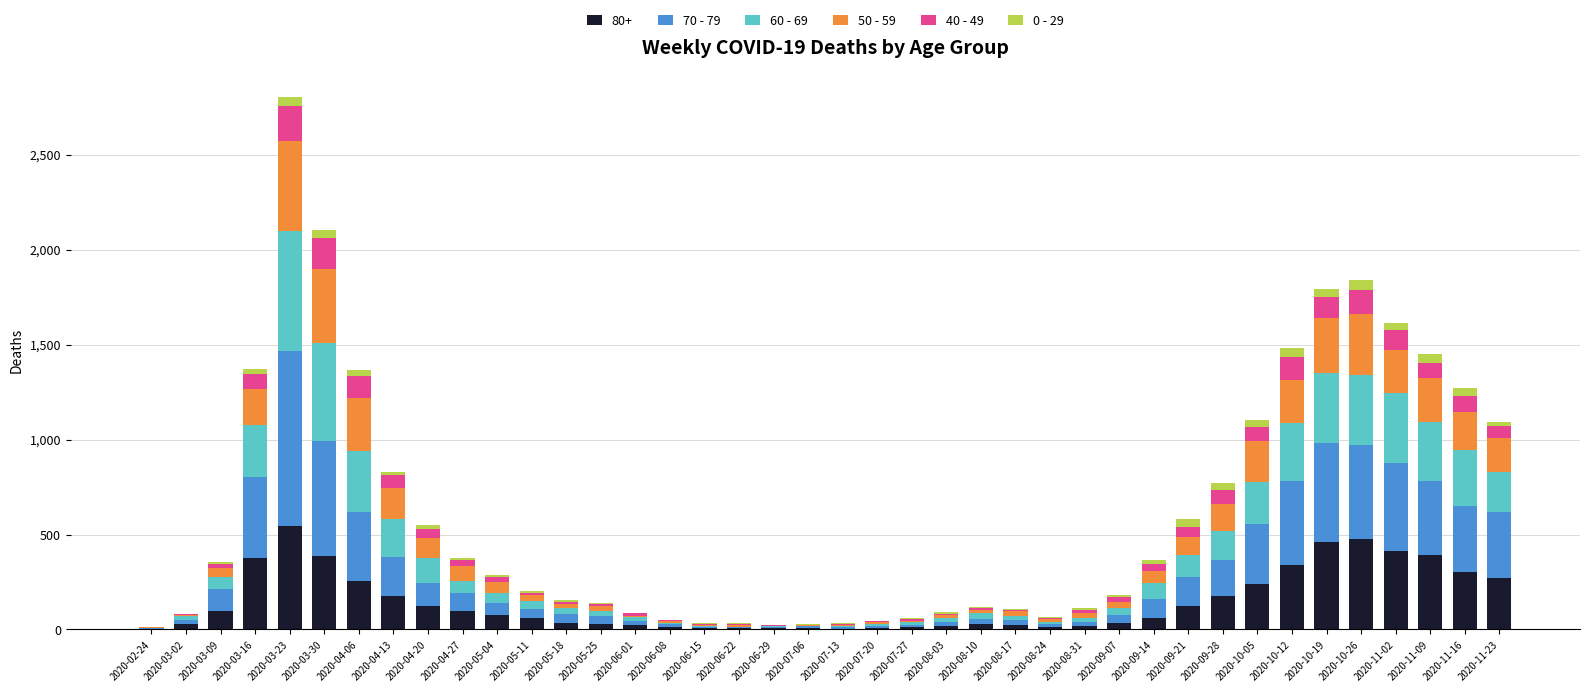

At which category is the sum across all series the highest?

2020-03-23